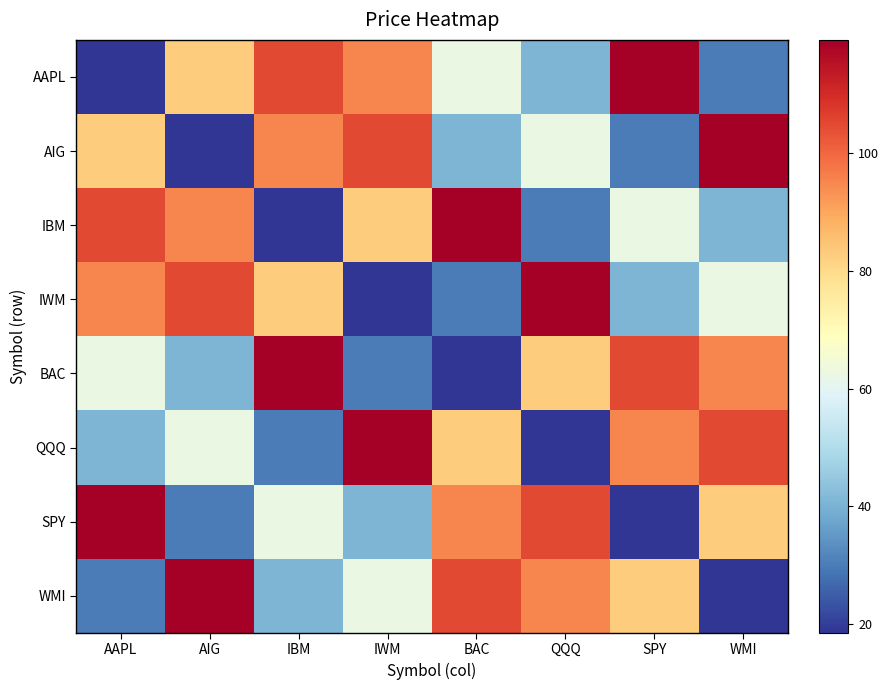

Reading left to right, what are all the values shown in this chart?

AAPL: AAPL=18.5	AIG=82.8	IBM=104.7	IWM=95.2	BAC=62.4	QQQ=40.5	SPY=119.3	WMI=30.3
AIG: AAPL=82.8	AIG=18.5	IBM=95.2	IWM=104.7	BAC=40.5	QQQ=62.4	SPY=30.3	WMI=119.3
IBM: AAPL=104.7	AIG=95.2	IBM=18.5	IWM=82.8	BAC=119.3	QQQ=30.3	SPY=62.4	WMI=40.5
IWM: AAPL=95.2	AIG=104.7	IBM=82.8	IWM=18.5	BAC=30.3	QQQ=119.3	SPY=40.5	WMI=62.4
BAC: AAPL=62.4	AIG=40.5	IBM=119.3	IWM=30.3	BAC=18.5	QQQ=82.8	SPY=104.7	WMI=95.2
QQQ: AAPL=40.5	AIG=62.4	IBM=30.3	IWM=119.3	BAC=82.8	QQQ=18.5	SPY=95.2	WMI=104.7
SPY: AAPL=119.3	AIG=30.3	IBM=62.4	IWM=40.5	BAC=95.2	QQQ=104.7	SPY=18.5	WMI=82.8
WMI: AAPL=30.3	AIG=119.3	IBM=40.5	IWM=62.4	BAC=104.7	QQQ=95.2	SPY=82.8	WMI=18.5